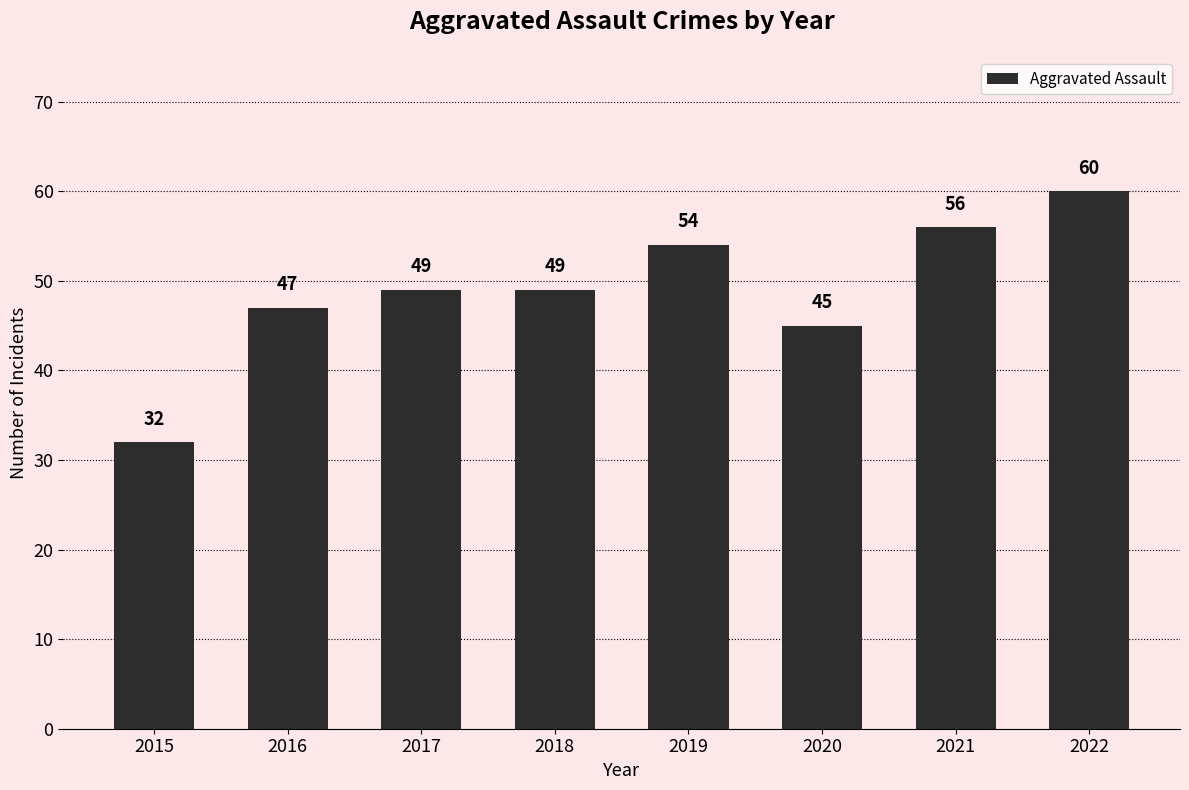

What is the greatest value displayed?

60